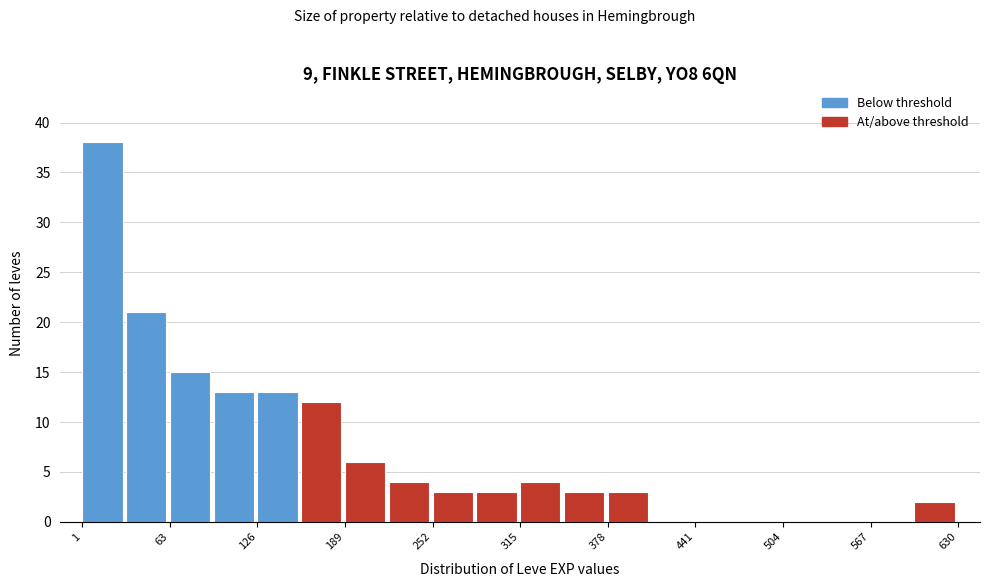

Around what value on the x-axis is the tallest bar? Give the approximate position of its centre, as read against the axis.

20